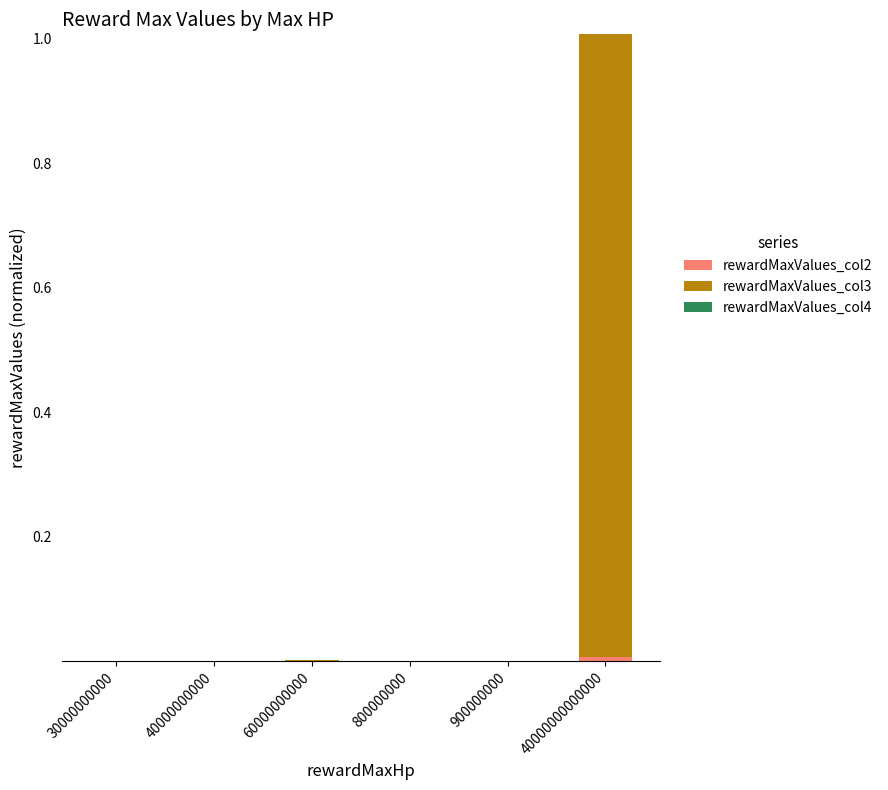

At which category is the sum across all series the highest?

40000000000000